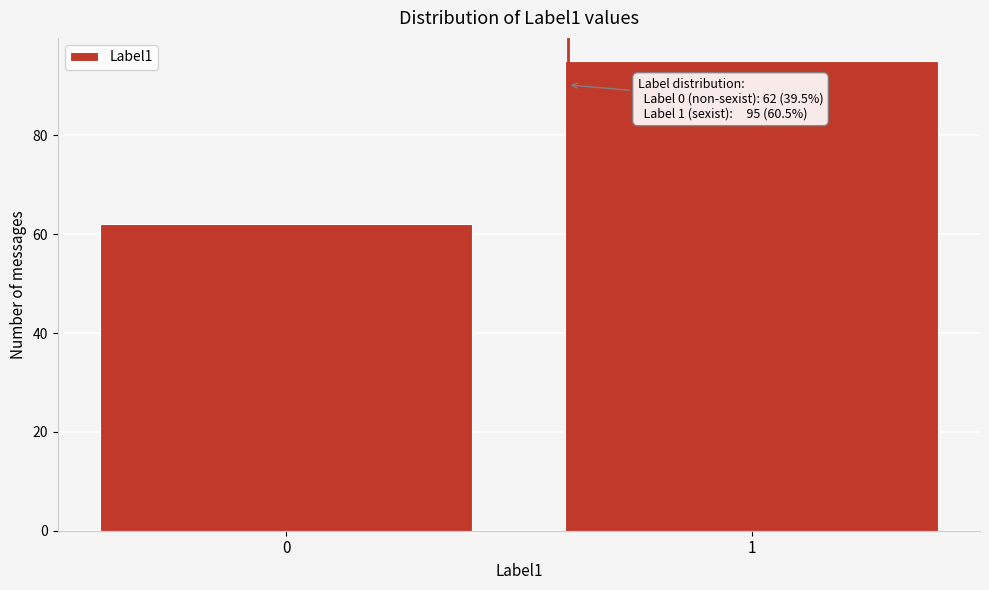

Reading right to left, transcribe all the data shown in this chart.

1=95	0=62